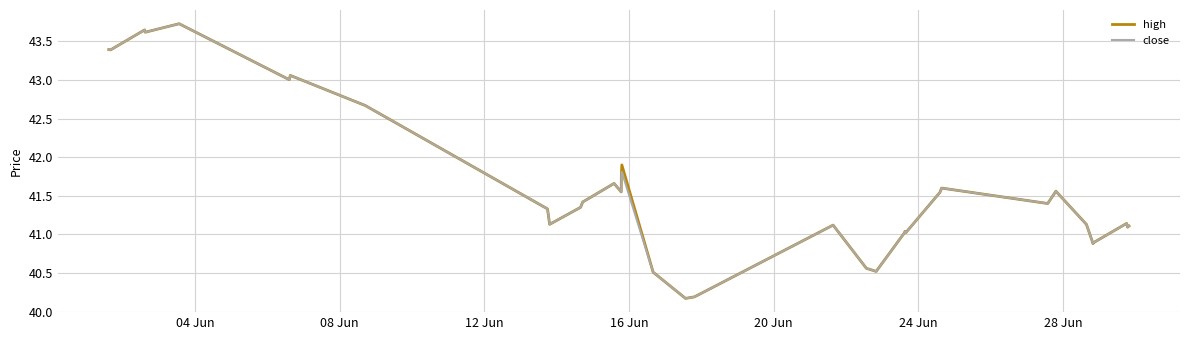

What is the highest value of the close series?

43.7